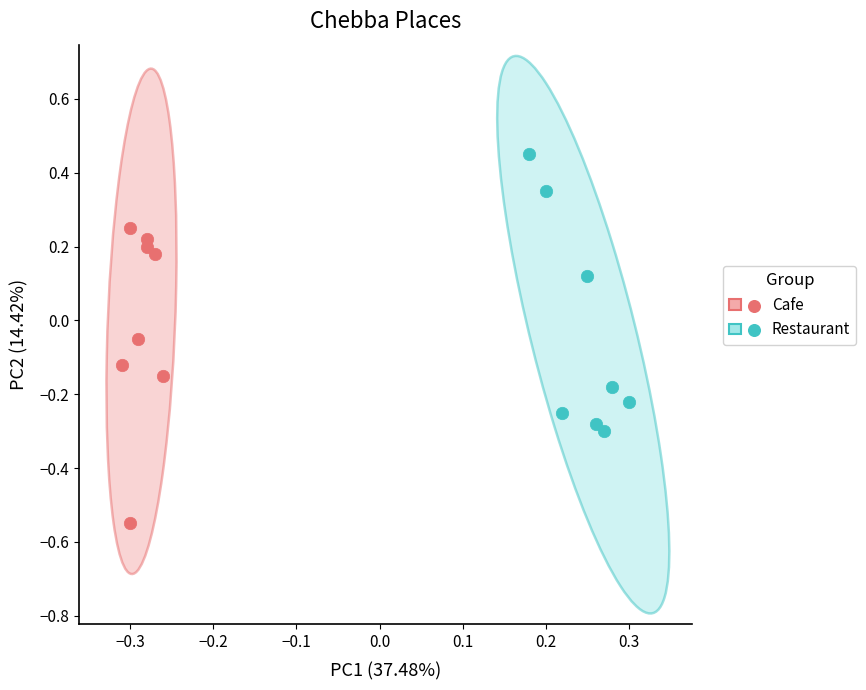

Which series contains the highest Y value?

Restaurant